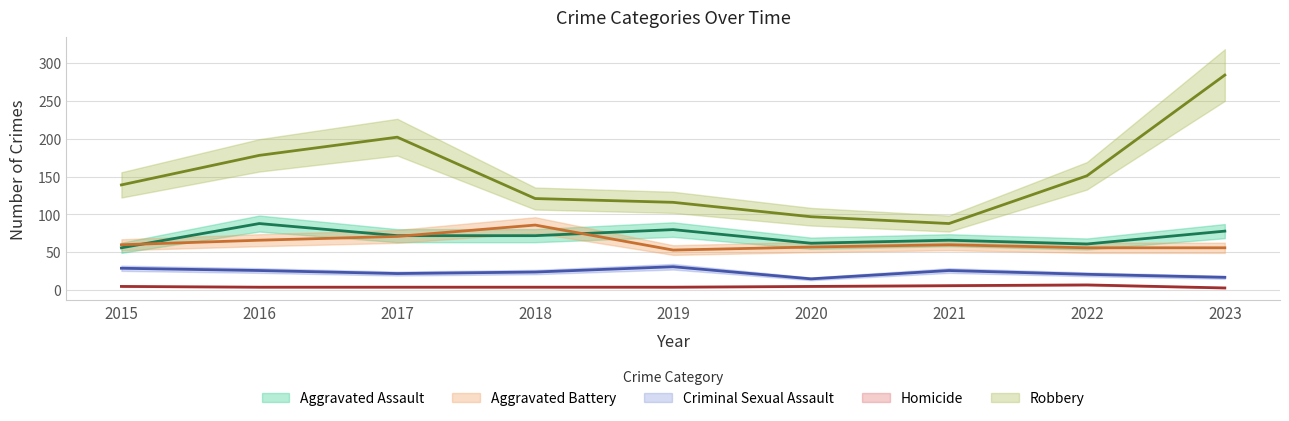

List the labels in order of Criminal Sexual Assault value, smallest first.

2020, 2023, 2022, 2017, 2018, 2016, 2021, 2015, 2019